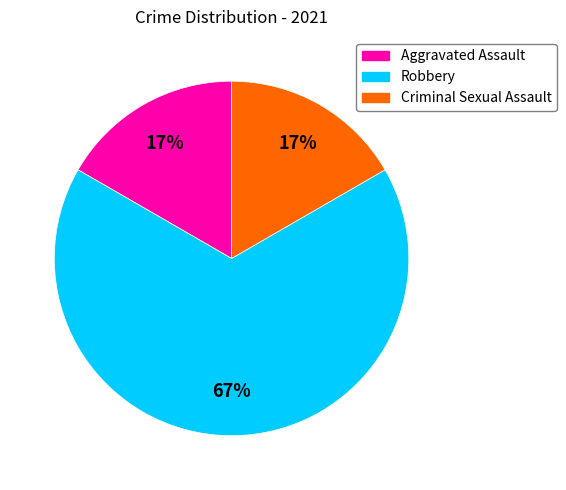

Between Criminal Sexual Assault and Robbery, which is larger?

Robbery